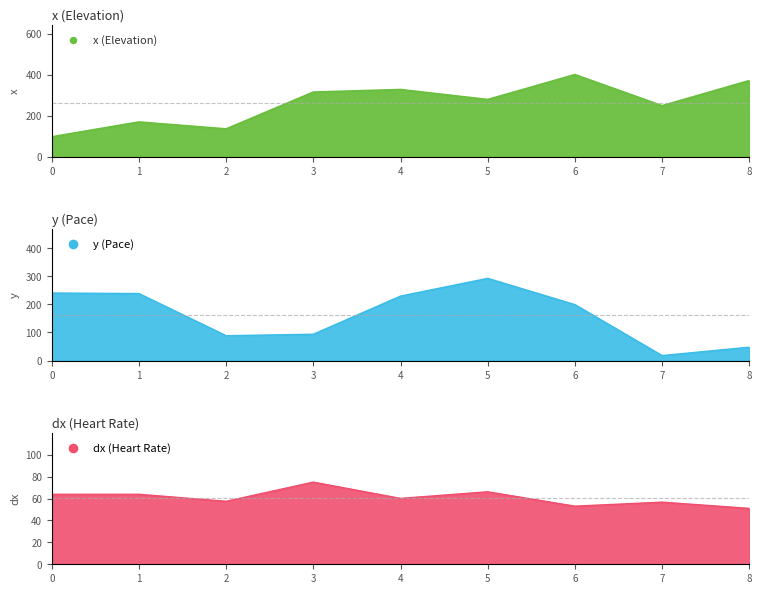

What is the total value across all series at 5?

638.5